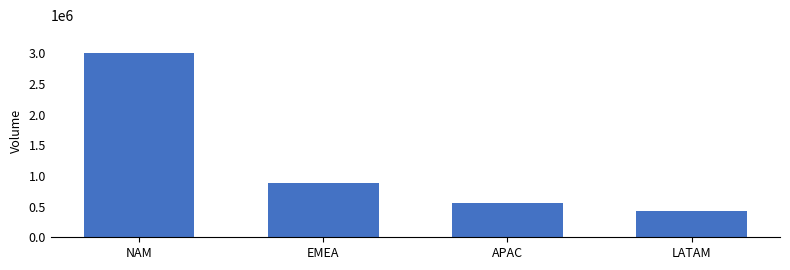

What is the difference between the second highest and second lowest values?

318755